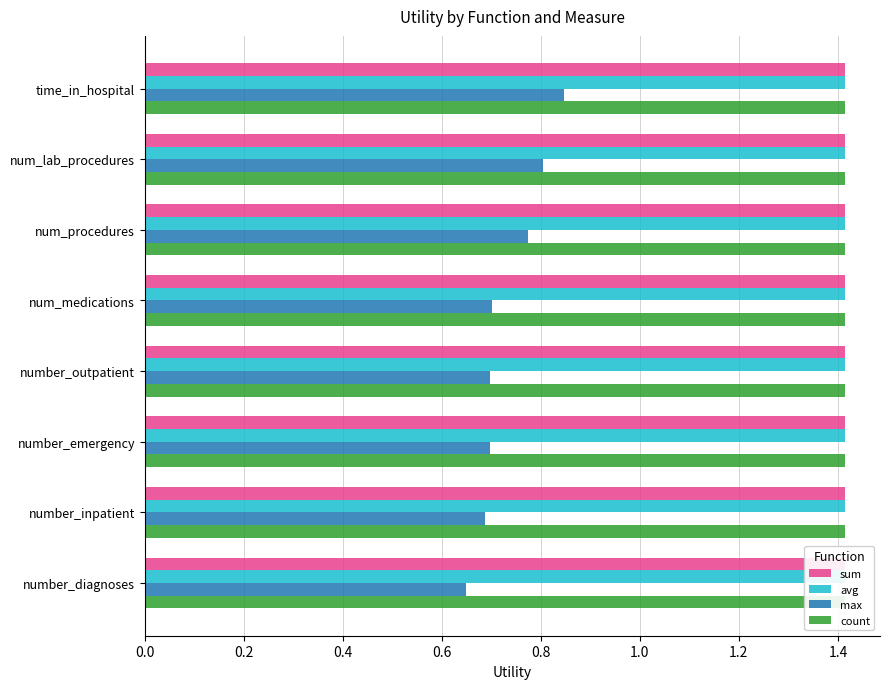

Is the value of sum at 0.6 greater than the value of count at 0.4?

No